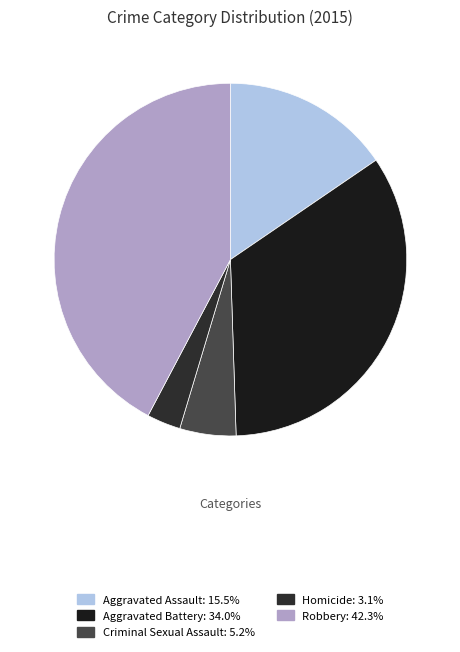

To the nearest percent, what portion does Homicide represent?

3%